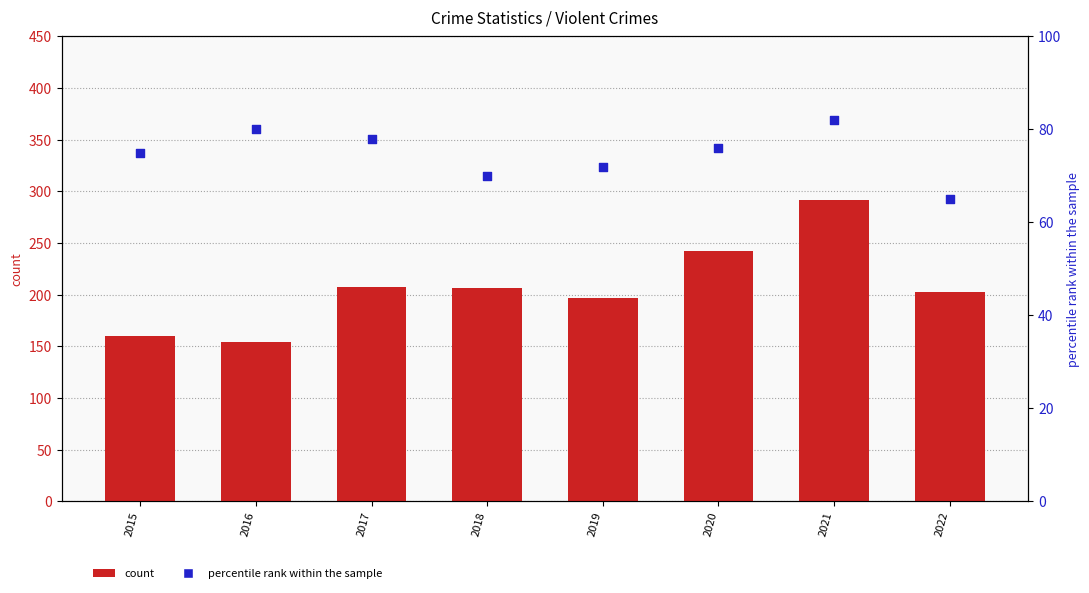

Is the value of percentile rank within the sample at 2019 greater than the value of count at 2022?

No